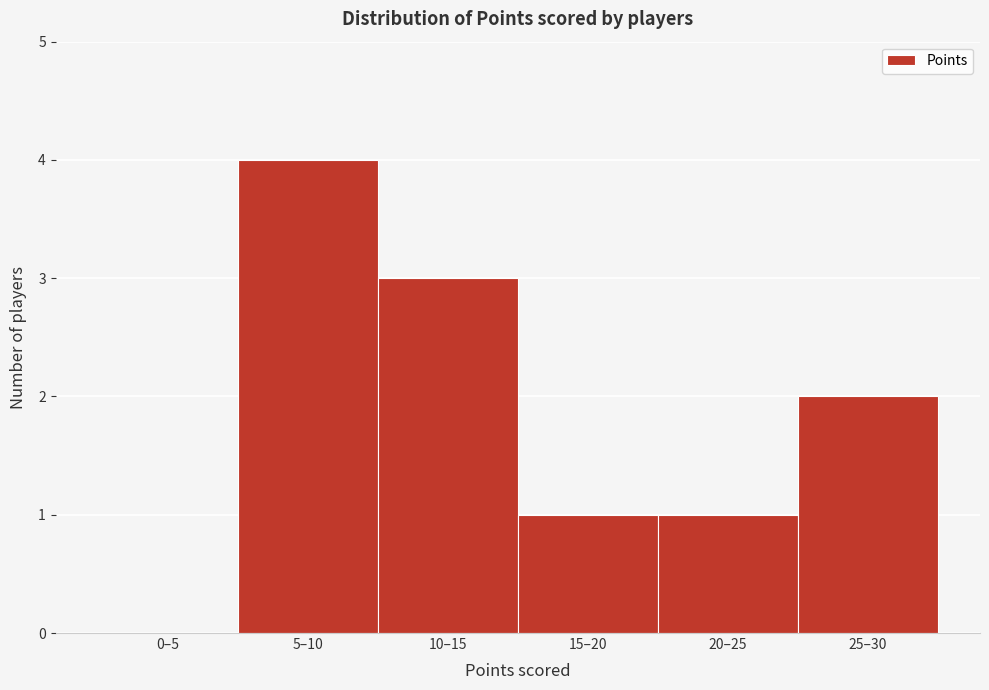

Reading left to right, what are all the values shown in this chart?

0–5=0	5–10=4	10–15=3	15–20=1	20–25=1	25–30=2